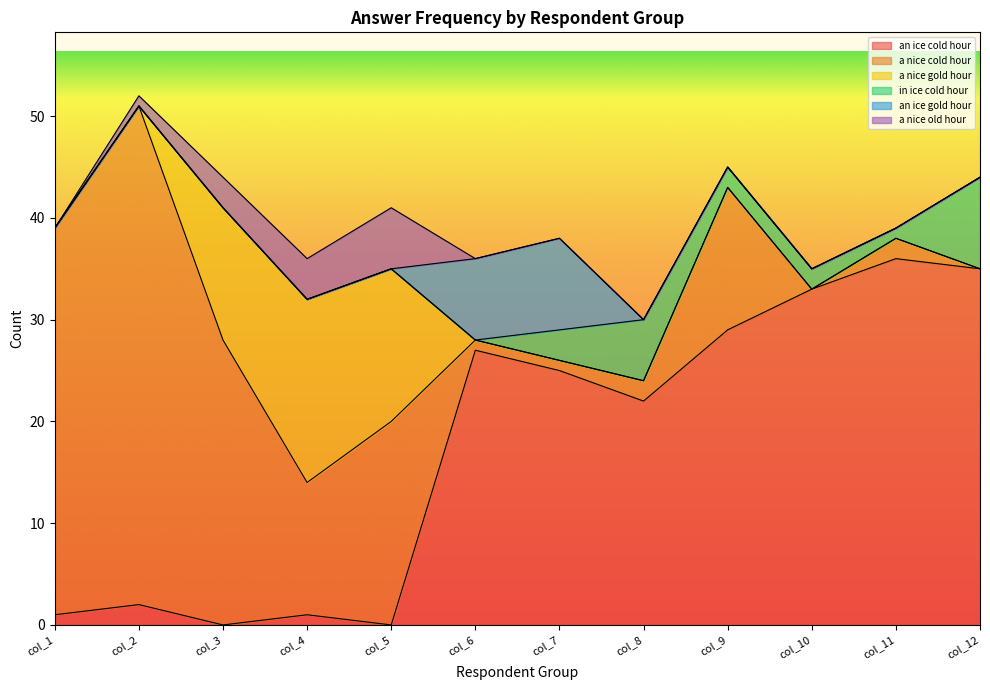

At which label does in ice cold hour reach its minimum?

col_1